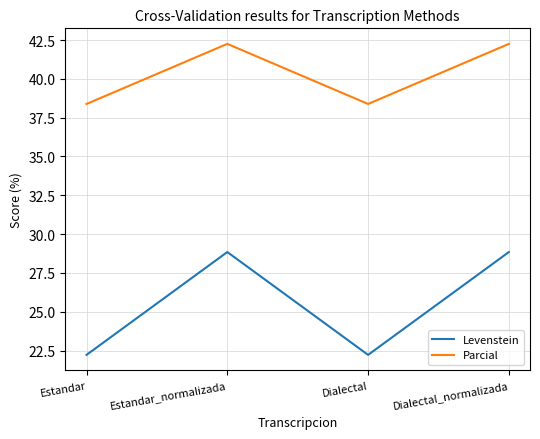

Rank the series at Estandar from lowest to highest value.

Levenstein, Parcial